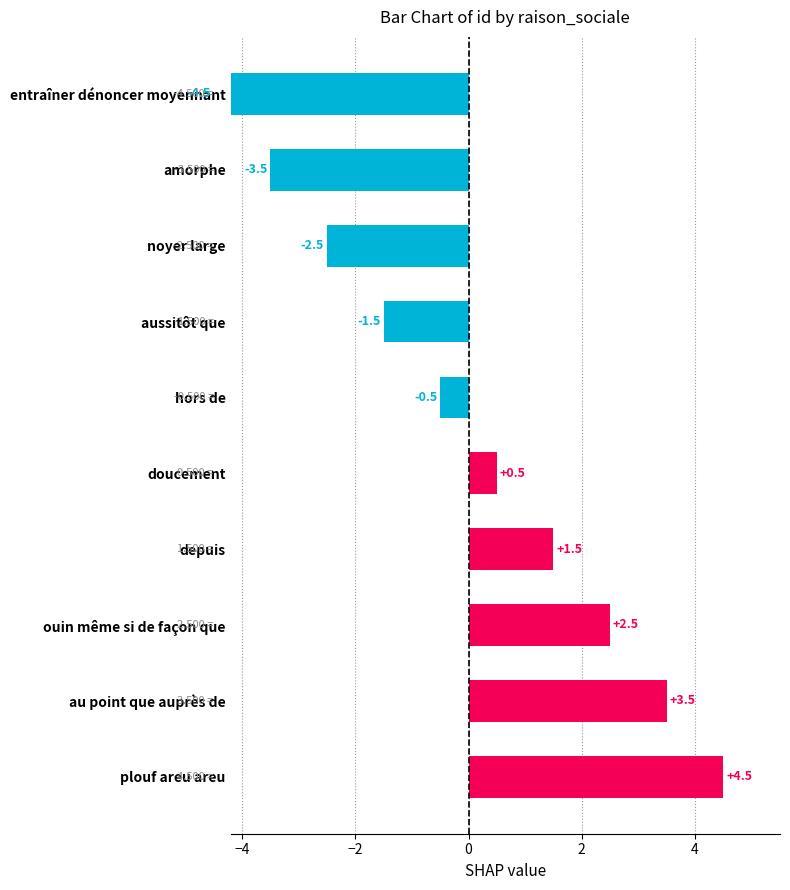

Approximately how many times larger is the value at ouin même si de façon que compared to plouf areu areu?

0.6